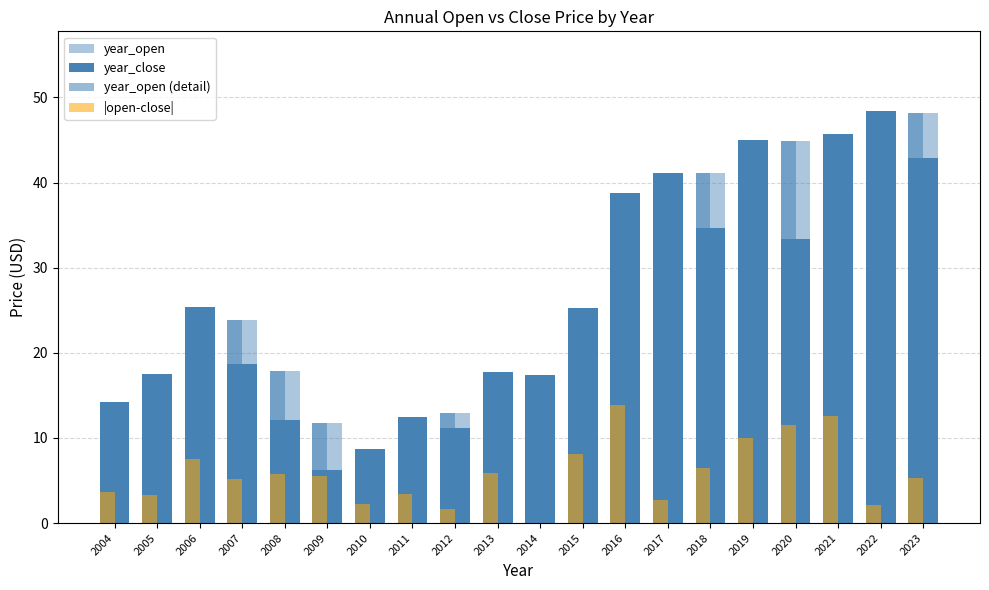

Are the bars horizontal?

No